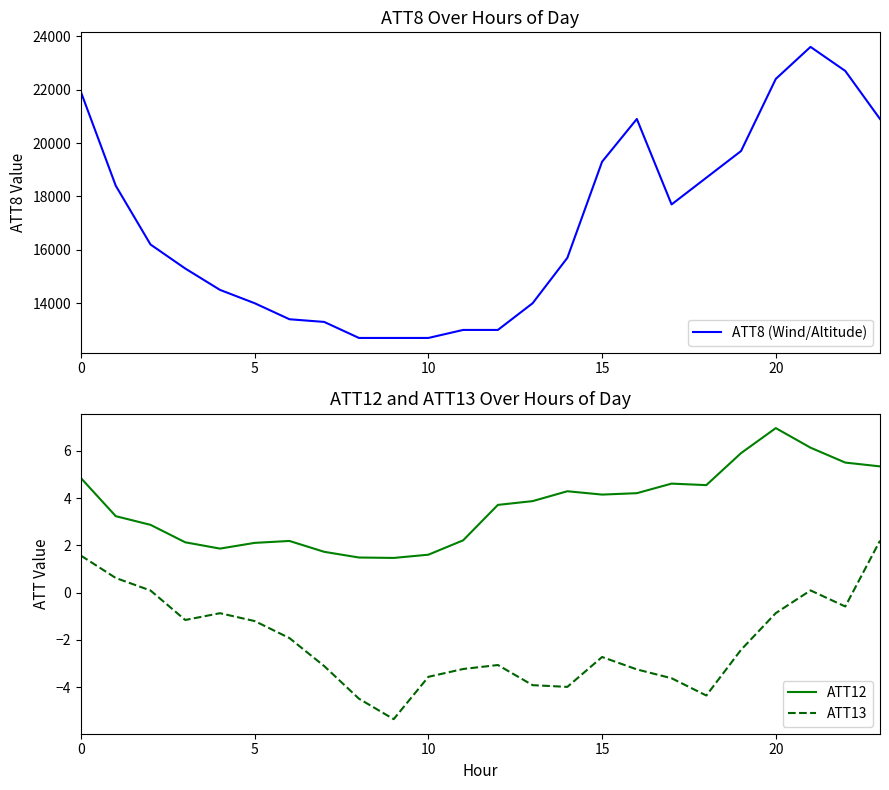

True or false: ATT8 (Wind/Altitude) has more than 1 points higher than both neighbors.

True